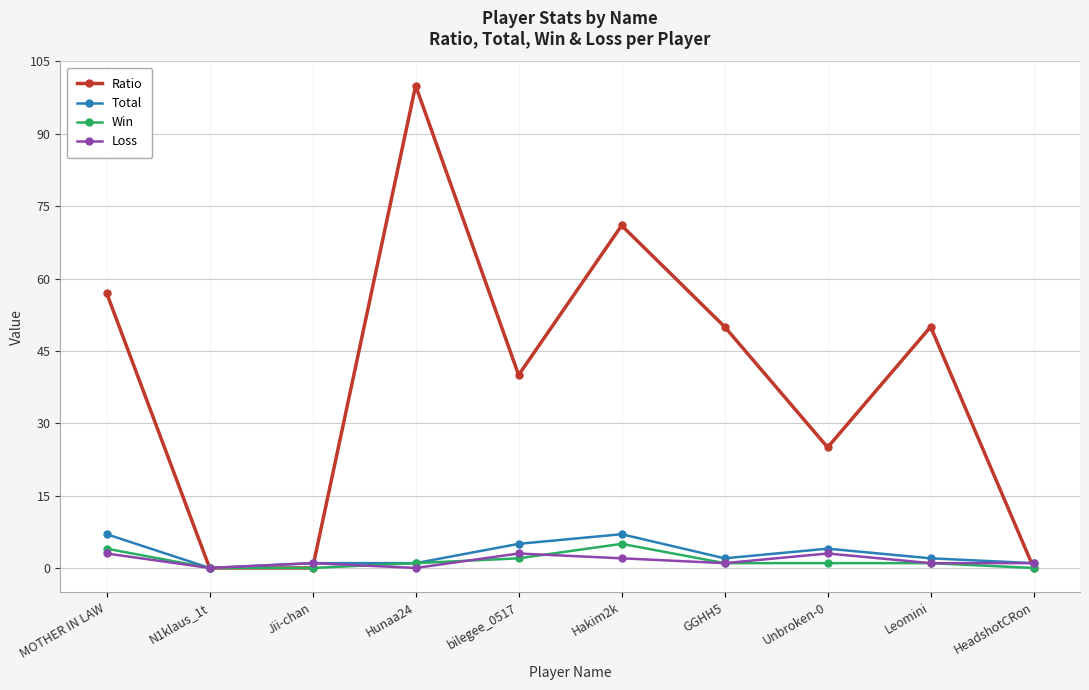

What is the label of the 3rd point from the left?

Jii-chan